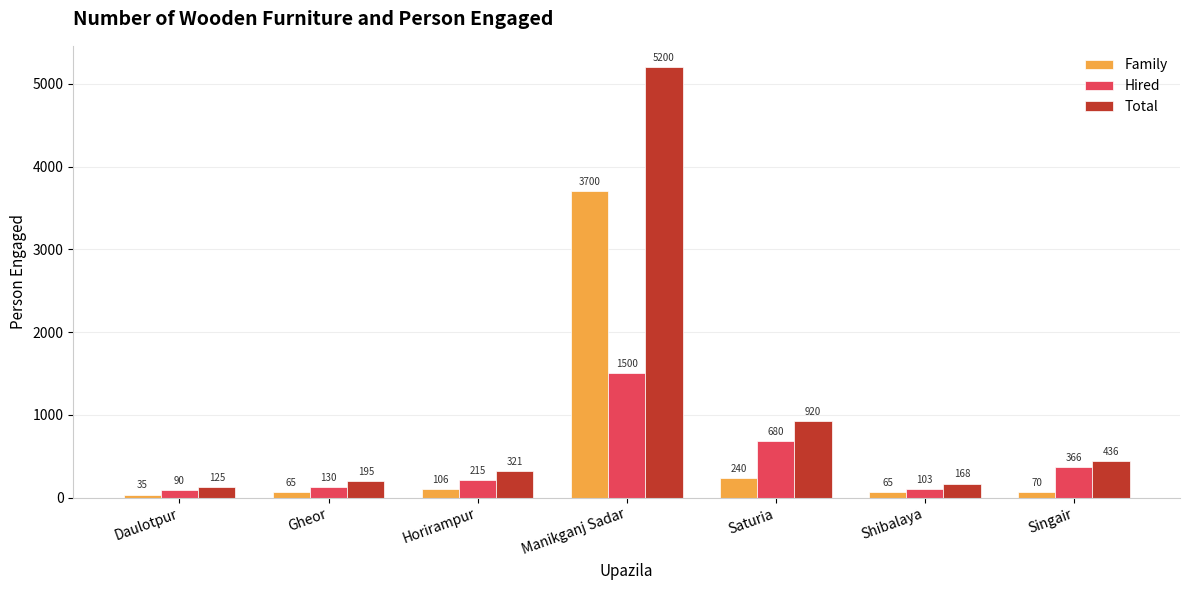

The Family series shows 3700 at Manikganj Sadar. True or false?

True